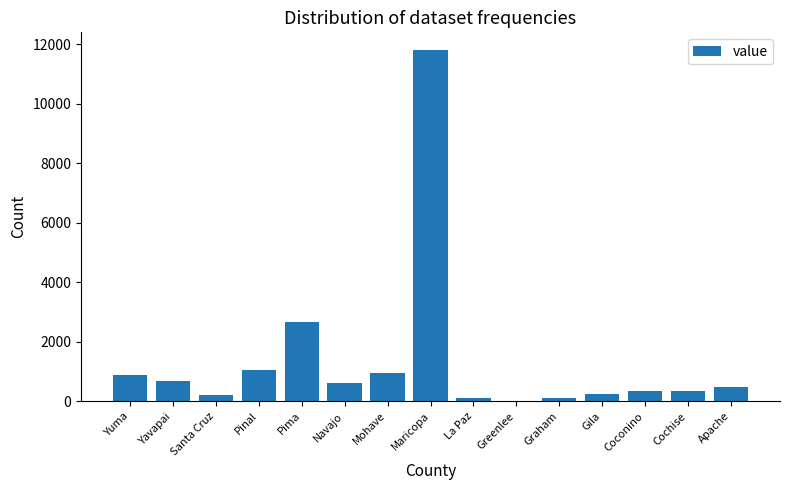

What is the average value?

1366